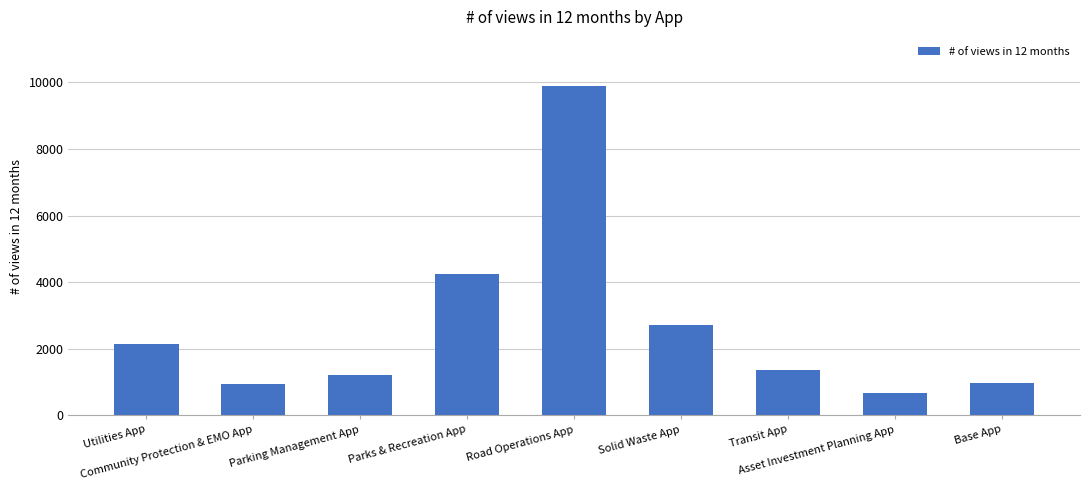

What is the difference between the maximum and minimum values?

9199